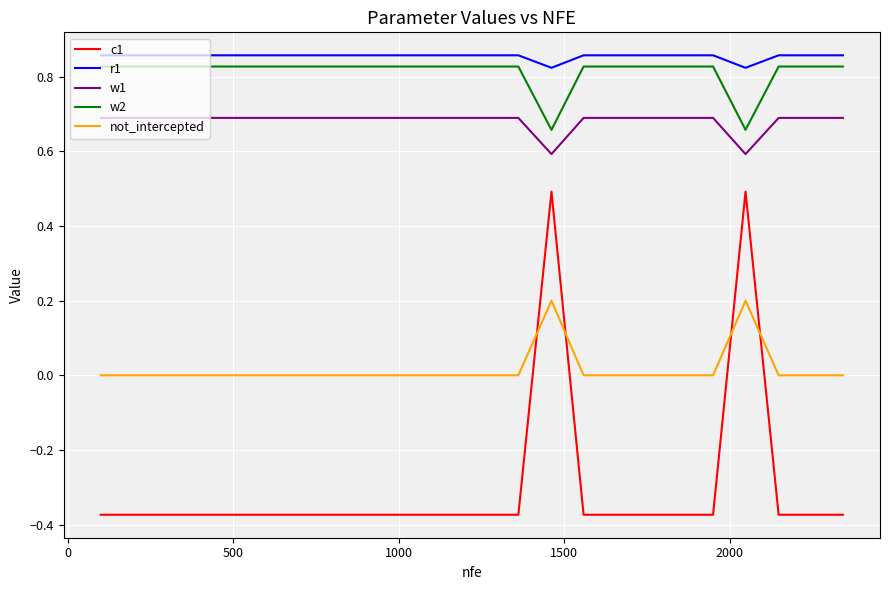

True or false: r1 and w2 cross at least once.

False